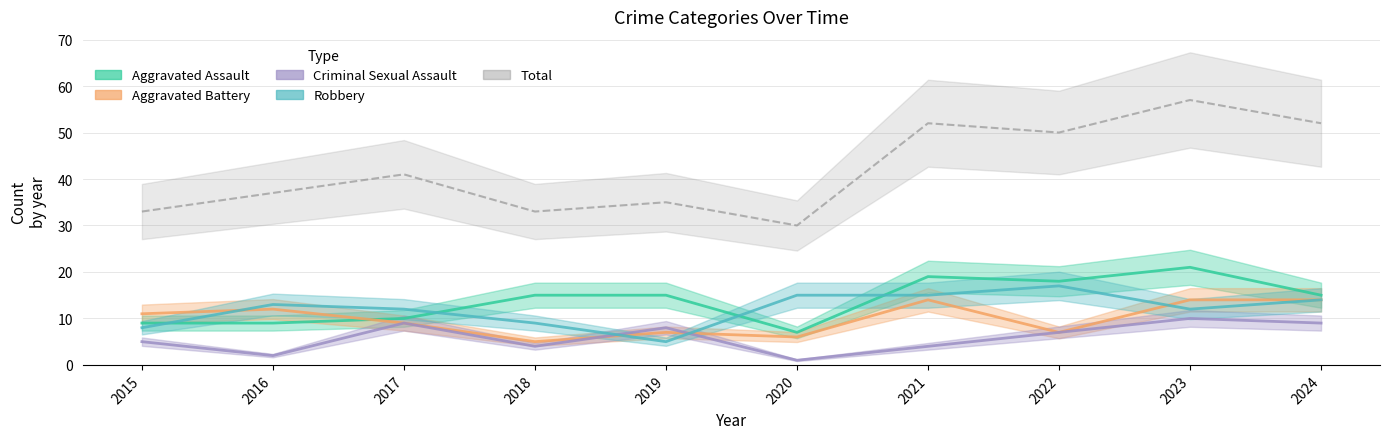

What are all the series names shown in the legend?

Aggravated Assault, Aggravated Battery, Criminal Sexual Assault, Robbery, Total